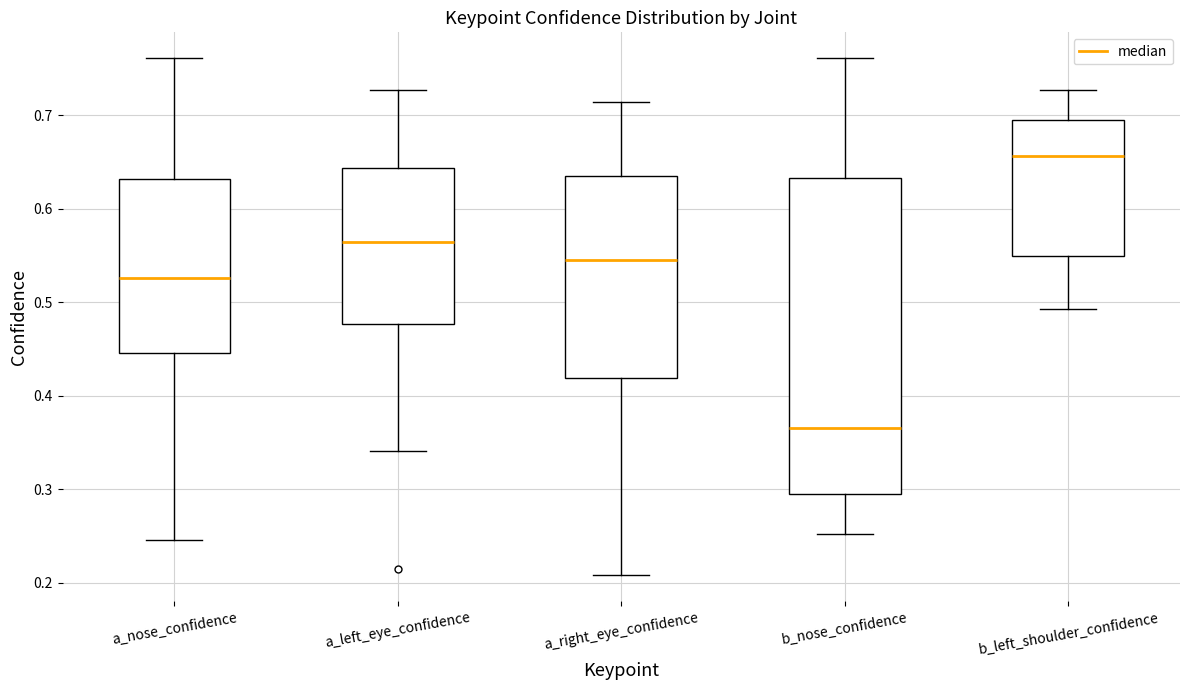

Which box's median line is the highest?

b_left_shoulder_confidence